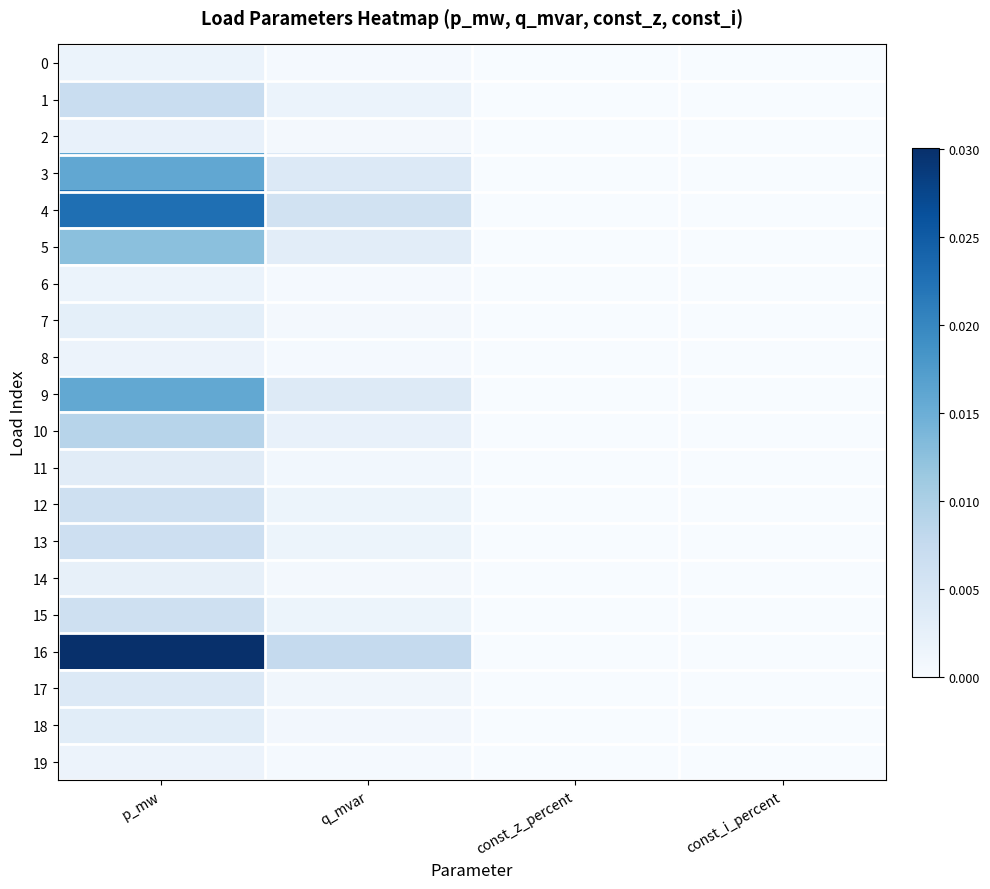

Rank the series at q_mvar from lowest to highest value.

8, 19, 0, 6, 2, 14, 7, 18, 11, 17, 15, 12, 13, 1, 10, 5, 9, 3, 4, 16